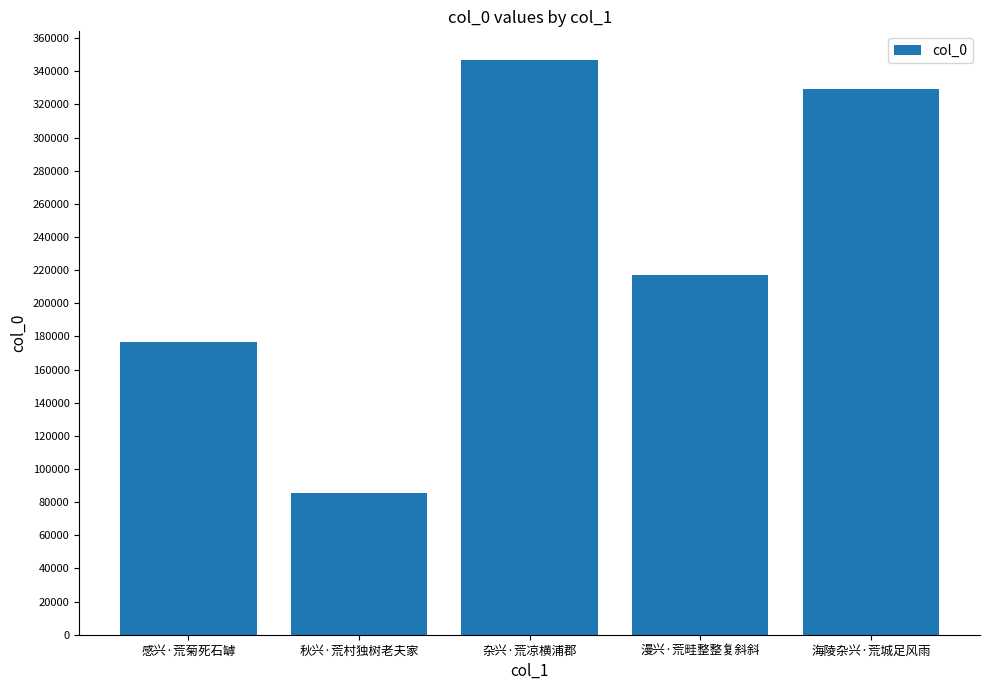

What is the label of the 4th bar from the left?

漫兴·荒畦整整复斜斜